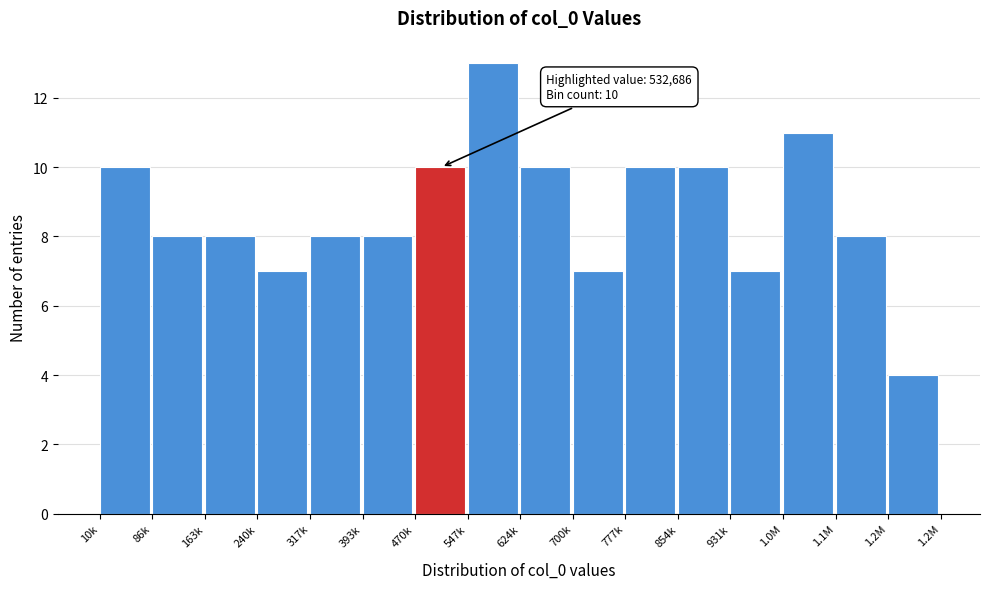

Reading left to right, what are all the values shown in this chart?

10k=10	86k=8	163k=8	240k=7	317k=8	393k=8	470k=10	547k=13	624k=10	700k=7	777k=10	854k=10	931k=7	1.0M=11	1.1M=8	1.2M=4